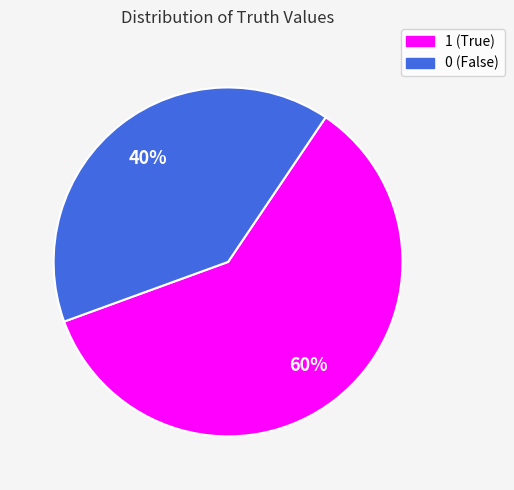

Combined, do 0 and 1 account for over 50%?

Yes